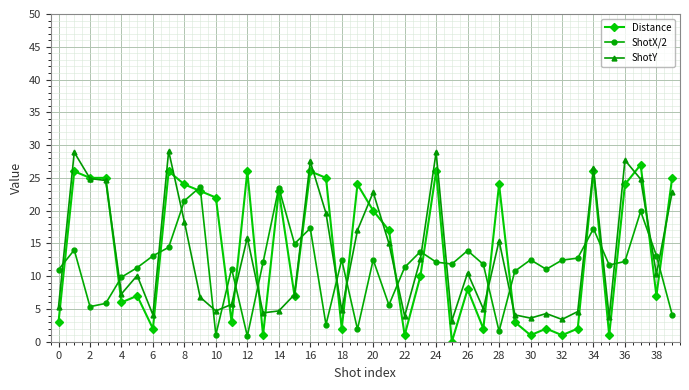

List the series in order of their overall mean, lowest first.

ShotX/2, ShotY, Distance